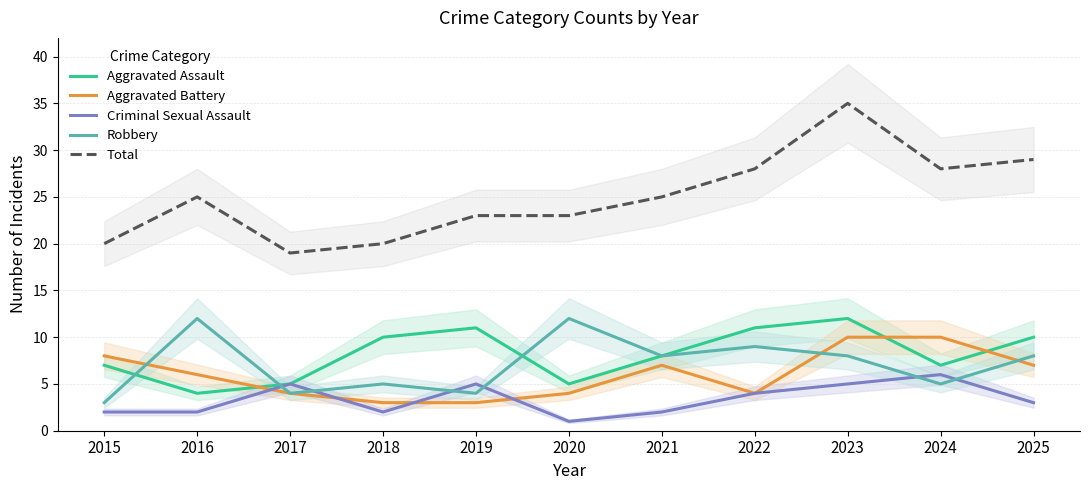

Between 2022 and 2023, which is larger?

2023